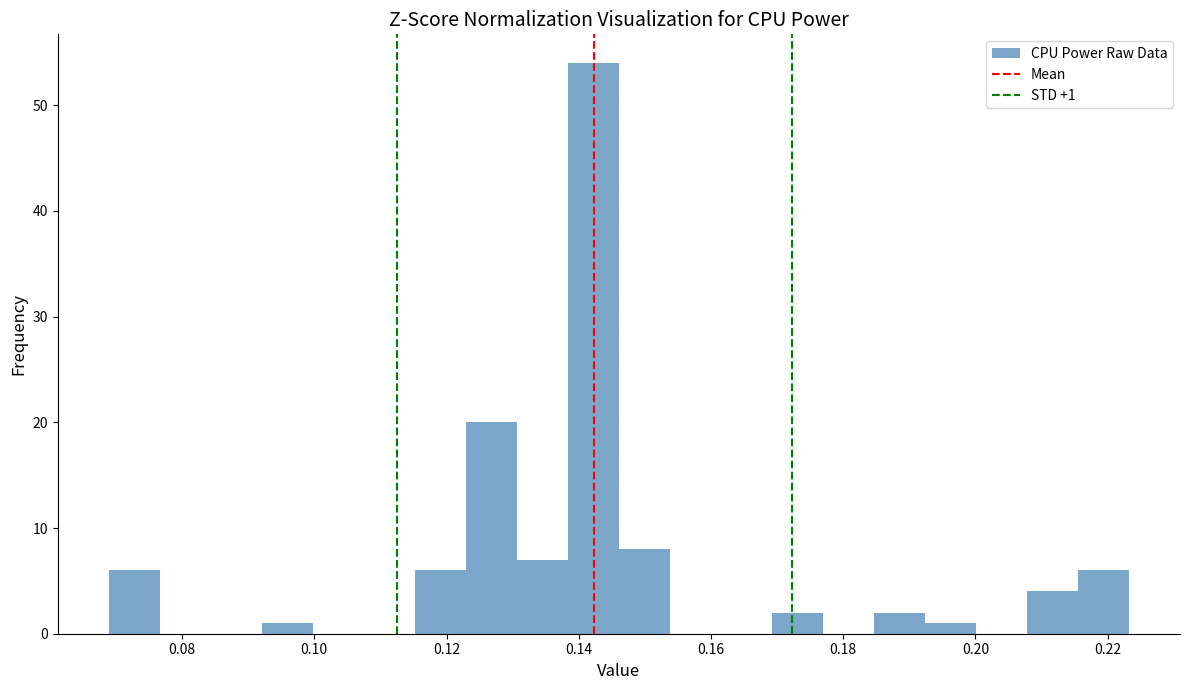

Read against the x-axis, roughly where is the centre of the tallest bar?

0.142